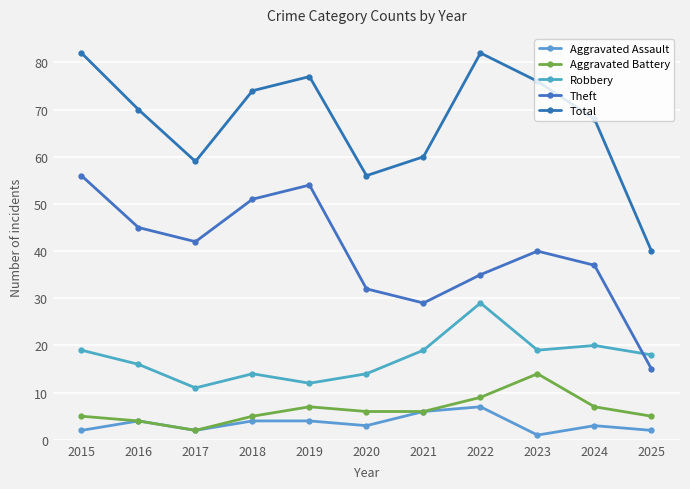

At how many categories does at least one series exceed 55?

10